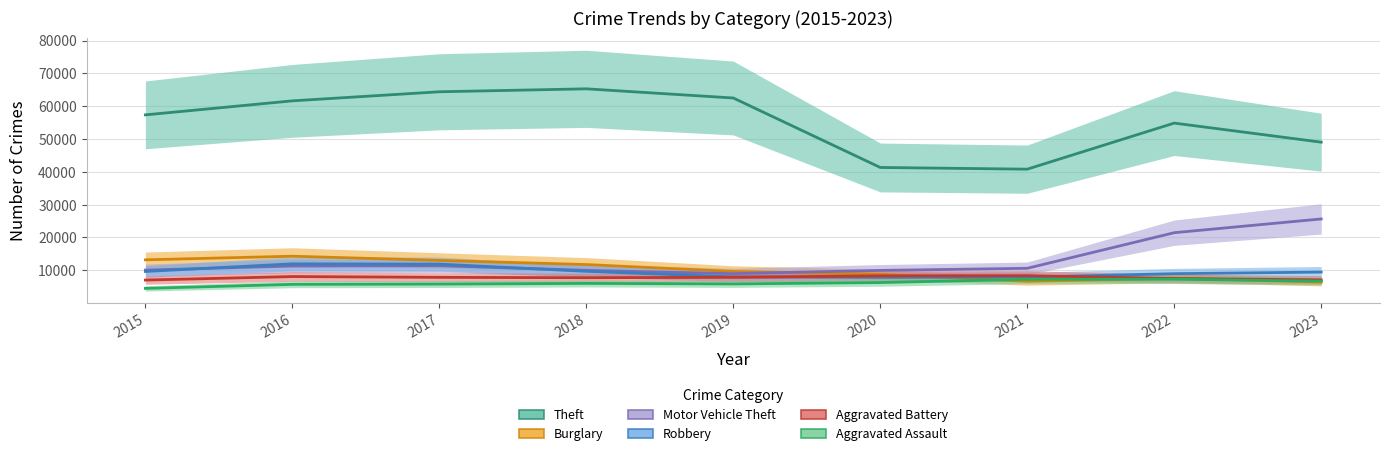

What is the total value across all series at 2022?

107628